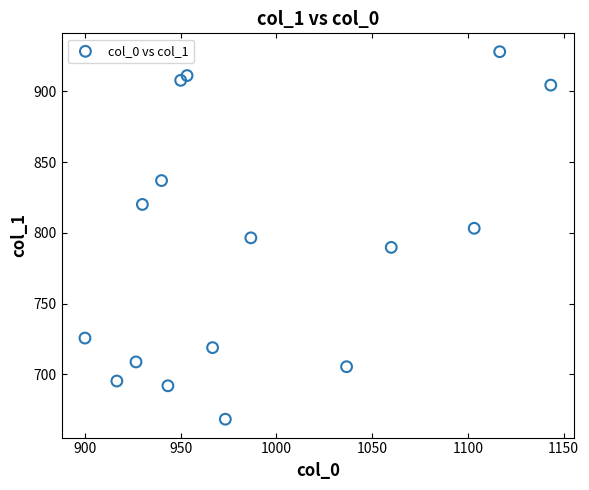

What is the range of Y values (max minus min)?

259.9